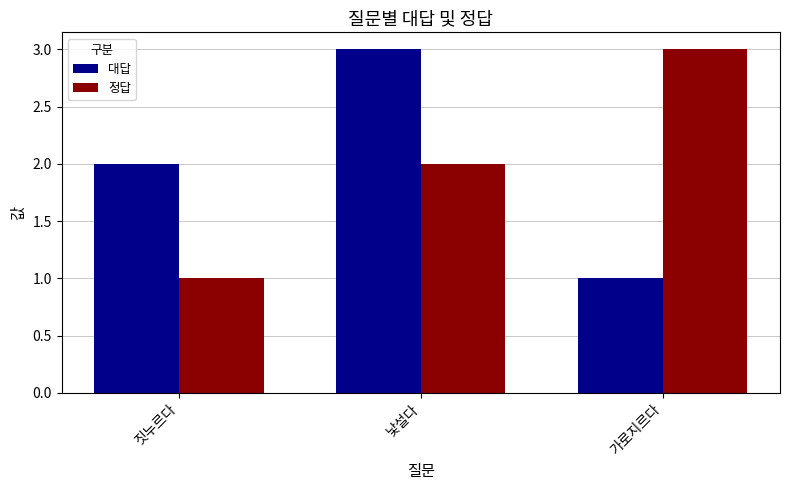

How many bars are there in each group?

2